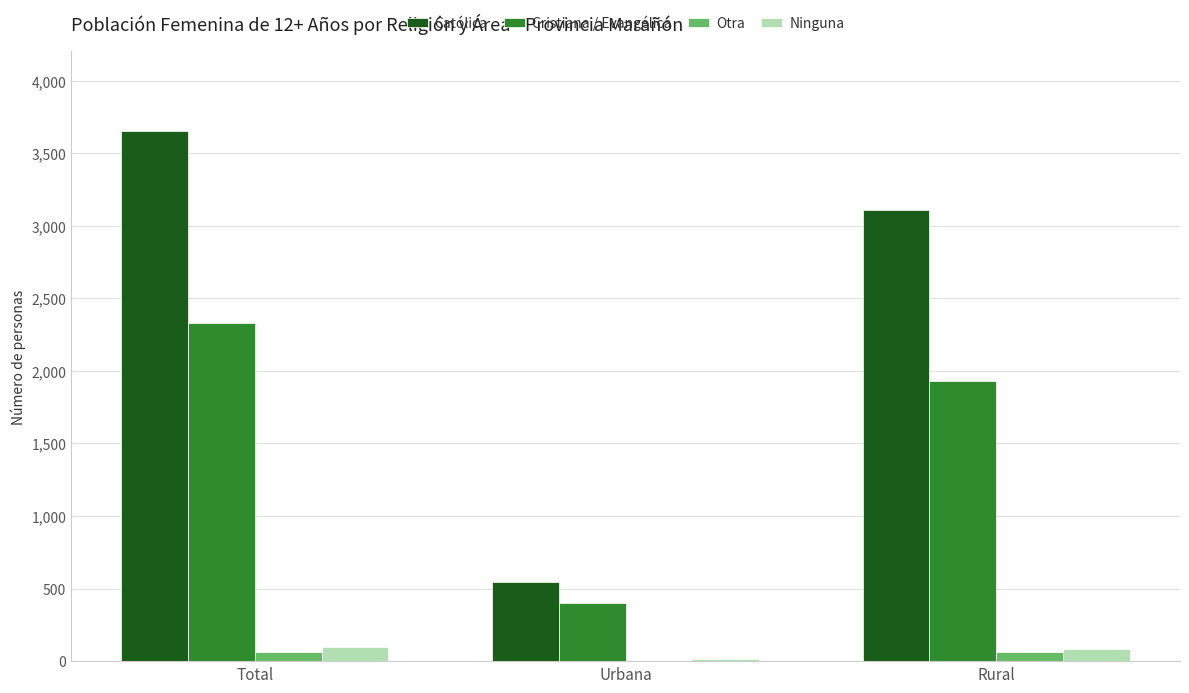

What are all the series names shown in the legend?

Católica, Cristiana / Evangélica, Otra, Ninguna